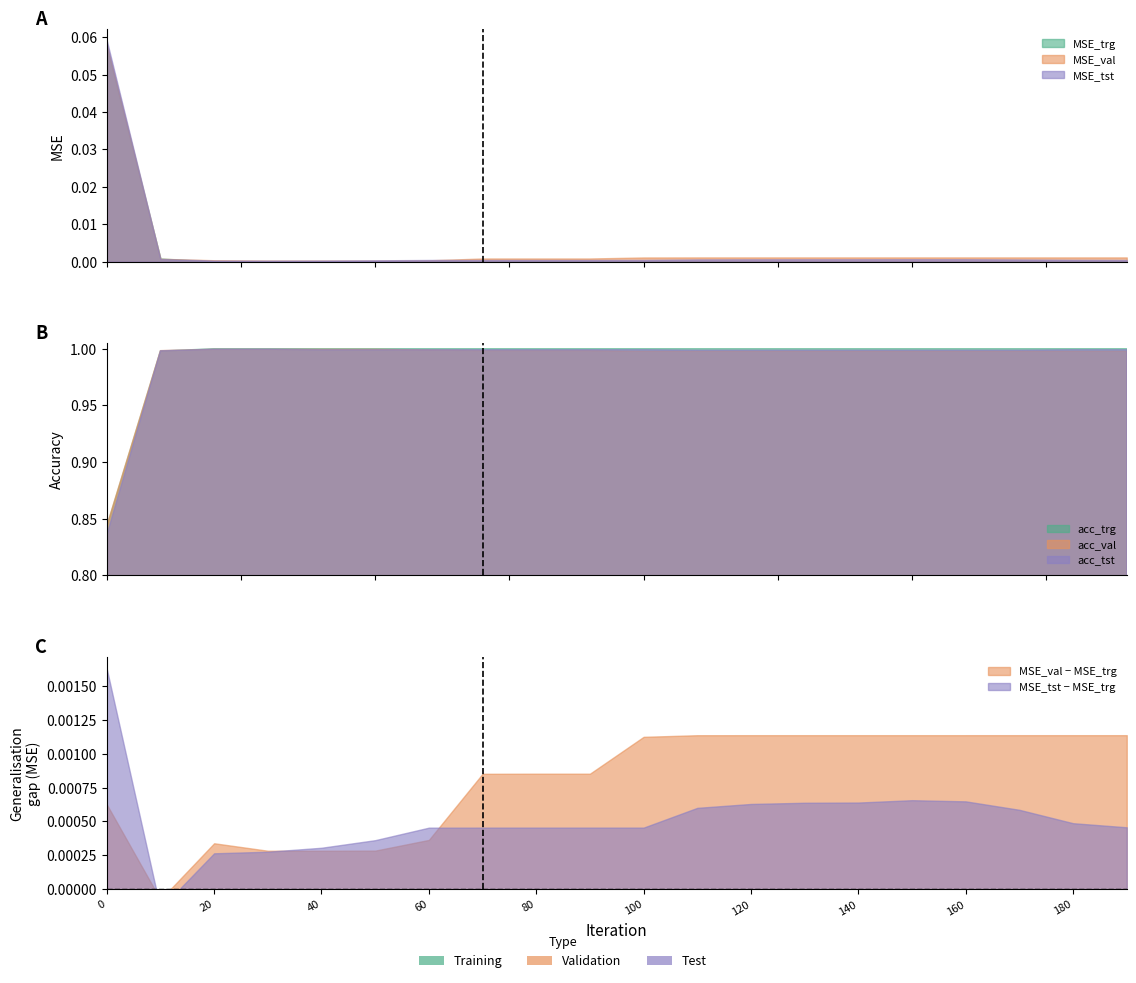

Reading left to right, transcribe all the data shown in this chart.

MSE_trg: 0=0.1	10=0.0	20=0.0	30=0.0	40=0.0	50=0.0	60=0.0	70=0.0	80=0.0	90=0.0	100=0.0	110=0.0	120=0.0	130=0.0	140=0.0	150=0.0	160=0.0	170=0.0	180=0.0	190=0.0
MSE_val: 0=0.1	10=0.0	20=0.0	30=0.0	40=0.0	50=0.0	60=0.0	70=0.0	80=0.0	90=0.0	100=0.0	110=0.0	120=0.0	130=0.0	140=0.0	150=0.0	160=0.0	170=0.0	180=0.0	190=0.0
MSE_tst: 0=0.1	10=0.0	20=0.0	30=0.0	40=0.0	50=0.0	60=0.0	70=0.0	80=0.0	90=0.0	100=0.0	110=0.0	120=0.0	130=0.0	140=0.0	150=0.0	160=0.0	170=0.0	180=0.0	190=0.0
acc_trg: 0=0.8	10=1.0	20=1.0	30=1.0	40=1.0	50=1.0	60=1.0	70=1.0	80=1.0	90=1.0	100=1.0	110=1.0	120=1.0	130=1.0	140=1.0	150=1.0	160=1.0	170=1.0	180=1.0	190=1.0
acc_val: 0=0.8	10=1.0	20=1.0	30=1.0	40=1.0	50=1.0	60=1.0	70=1.0	80=1.0	90=1.0	100=1.0	110=1.0	120=1.0	130=1.0	140=1.0	150=1.0	160=1.0	170=1.0	180=1.0	190=1.0
acc_tst: 0=0.8	10=1.0	20=1.0	30=1.0	40=1.0	50=1.0	60=1.0	70=1.0	80=1.0	90=1.0	100=1.0	110=1.0	120=1.0	130=1.0	140=1.0	150=1.0	160=1.0	170=1.0	180=1.0	190=1.0